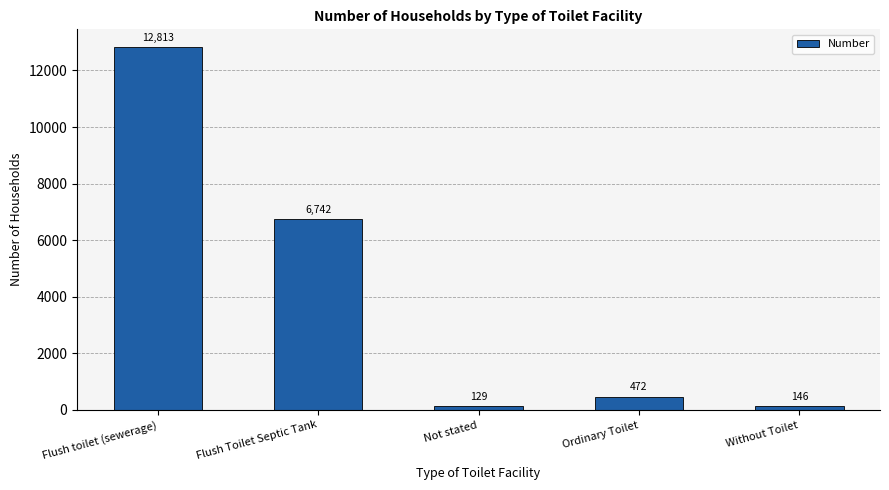

Rank the categories by value from highest to lowest.

Flush toilet (sewerage), Flush Toilet Septic Tank, Ordinary Toilet, Without Toilet, Not stated